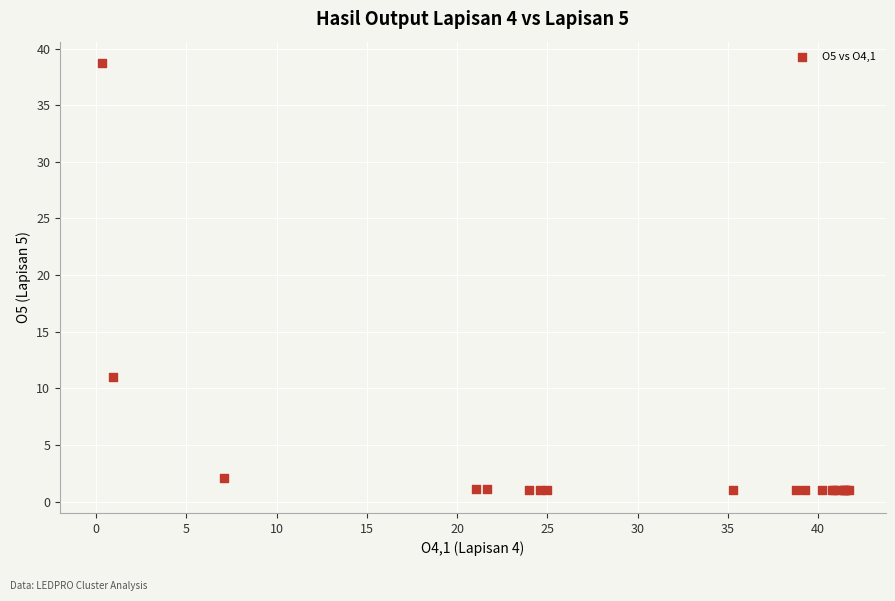

What Y value in the scatter plot is closest to 19?

11.0